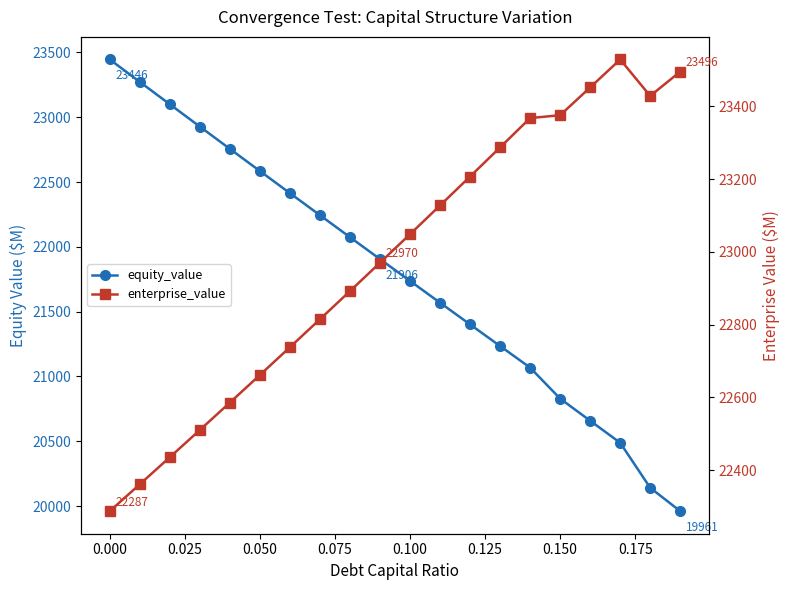

Which series has the widest spread of values?

equity_value